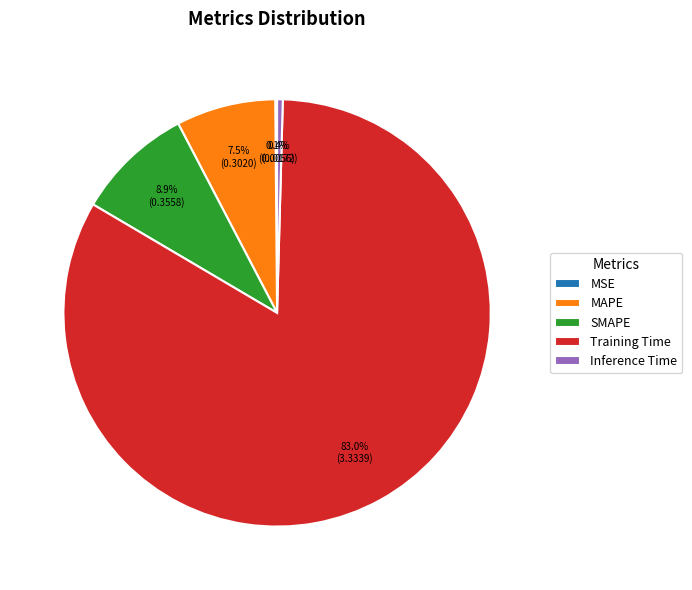

Which slice is the largest?

Training Time